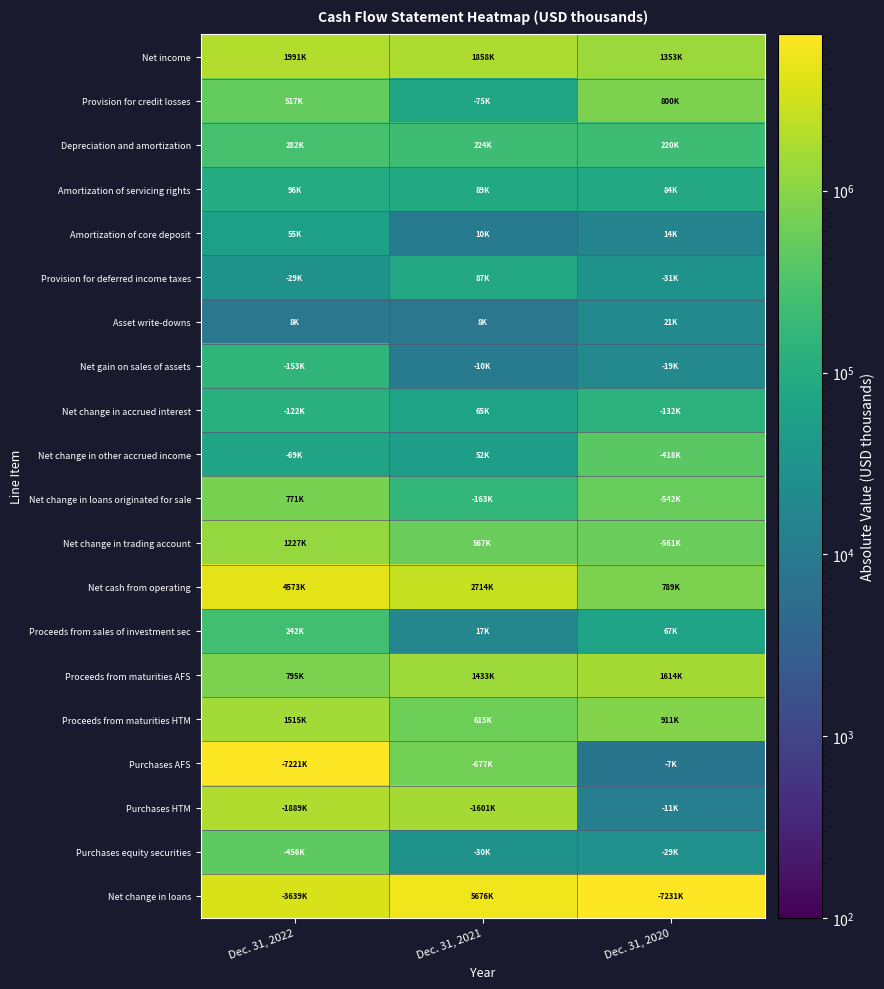

Which has a higher value, Dec. 31, 2020 or Dec. 31, 2021?

Dec. 31, 2021